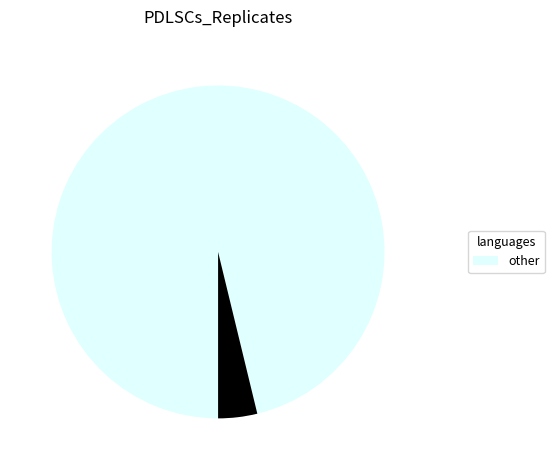

Does any single category account for the majority?

Yes